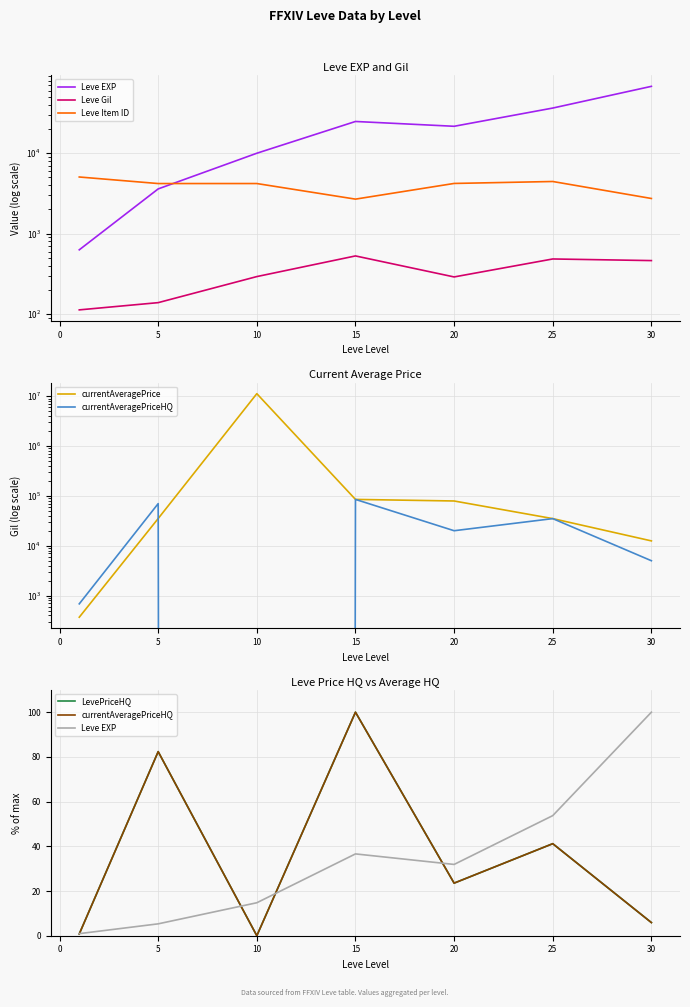

Which series has the largest range (max minus min)?

currentAveragePrice